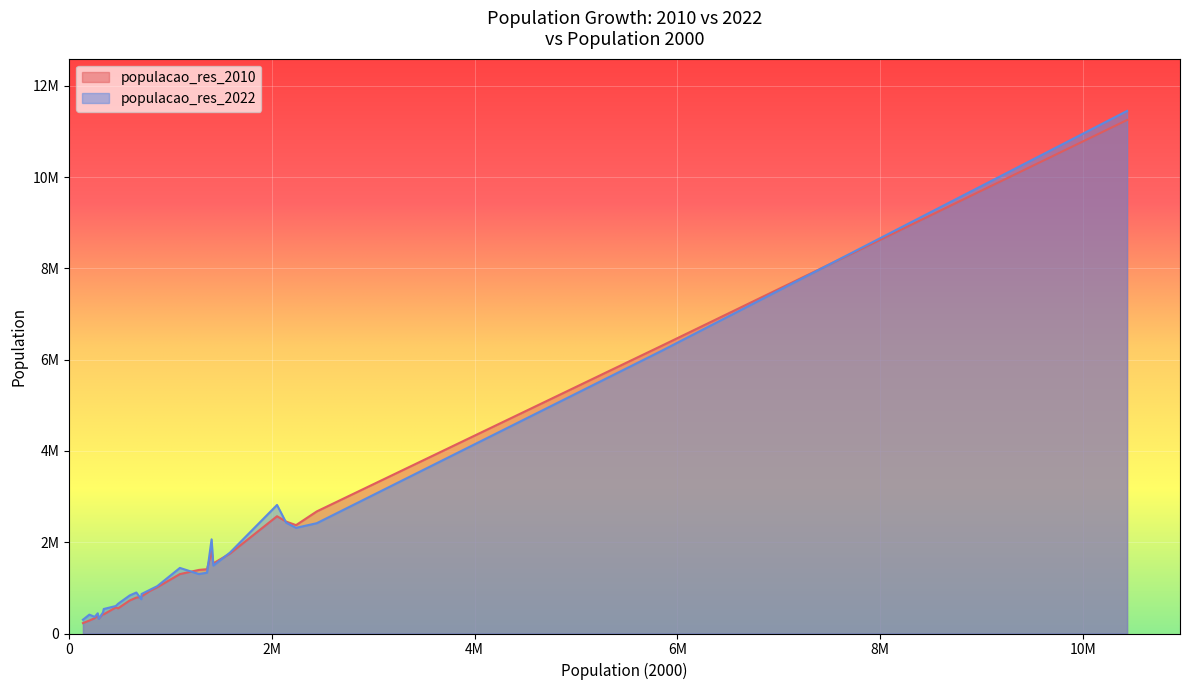

Reading right to left, list all the values displayed in this chart.

populacao_res_2010: Brasília=2570160	Goiânia=1302001	Cuiabá=551098	Campo Grande=786797	Porto Alegre=1409351	Florianópolis=421240	Curitiba=1751907	São Paulo=11253503	Rio de Janeiro=6320446	Vitória=327801	Belo Horizonte=2375151	Salvador=2675656	Aracaju=571149	Maceió=932748	Recife=1537704	João Pessoa=723515	Natal=803739	Fortaleza=2452185	Teresina=814230	São Luís=1014837	Palmas=228332	Macapá=398204	Belém=1393399	Boa Vista=284313	Manaus=1802014	Rio Branco=336038	Porto Velho=428527
populacao_res_2022: Brasília=2817381	Goiânia=1437366	Cuiabá=650877	Campo Grande=898100	Porto Alegre=1332845	Florianópolis=537211	Curitiba=1773718	São Paulo=11451999	Rio de Janeiro=6211223	Vitória=322869	Belo Horizonte=2315560	Salvador=2417678	Aracaju=602757	Maceió=957916	Recife=1488920	João Pessoa=833932	Natal=751300	Fortaleza=2428708	Teresina=866300	São Luís=1037775	Palmas=302692	Macapá=442933	Belém=1303403	Boa Vista=413486	Manaus=2063689	Rio Branco=364756	Porto Velho=460434